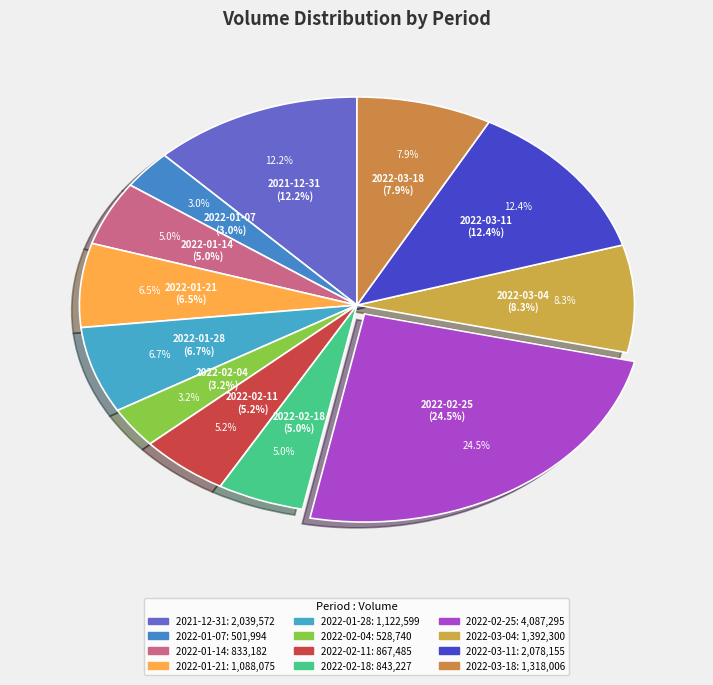

Rank the categories by value from highest to lowest.

2022-02-25, 2022-03-11, 2021-12-31, 2022-03-04, 2022-03-18, 2022-01-28, 2022-01-21, 2022-02-11, 2022-02-18, 2022-01-14, 2022-02-04, 2022-01-07